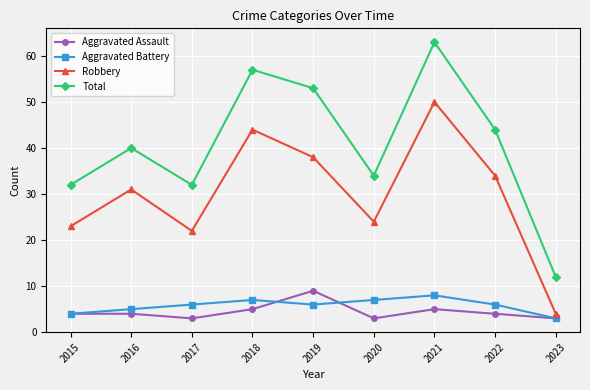

True or false: Robbery and Total cross at least once.

False